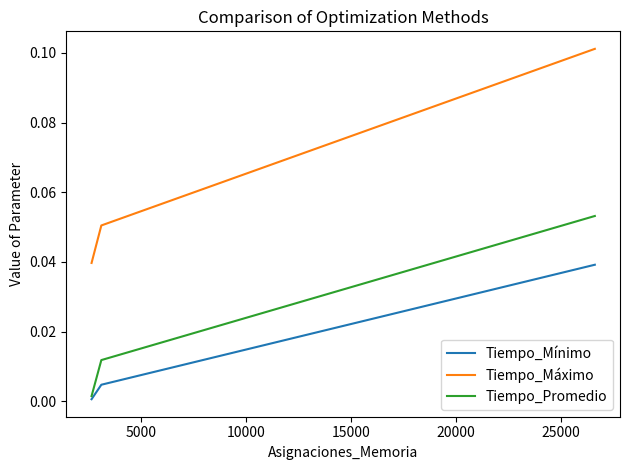

Which series has the largest total across all categories?

Tiempo_Máximo